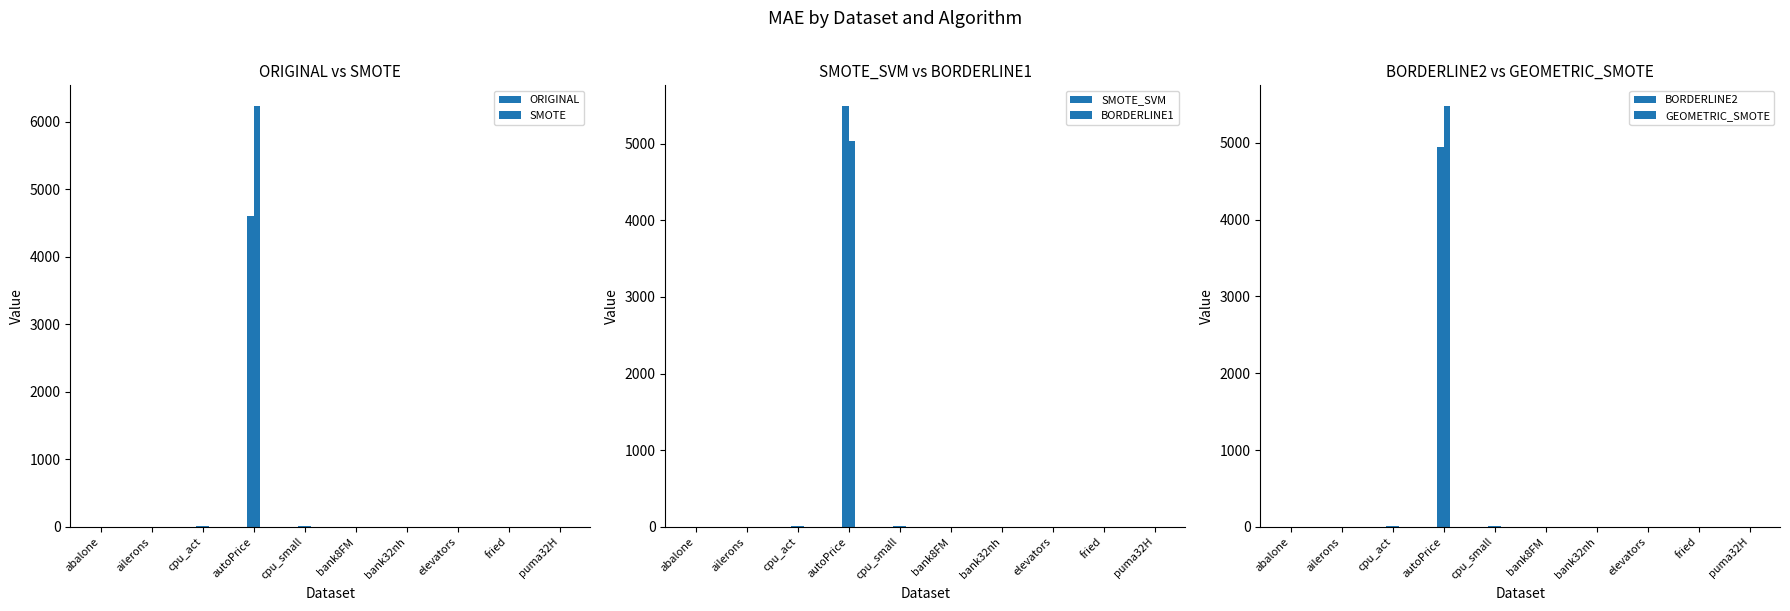

Where is BORDERLINE2 nearest to the value 2471?

cpu_small